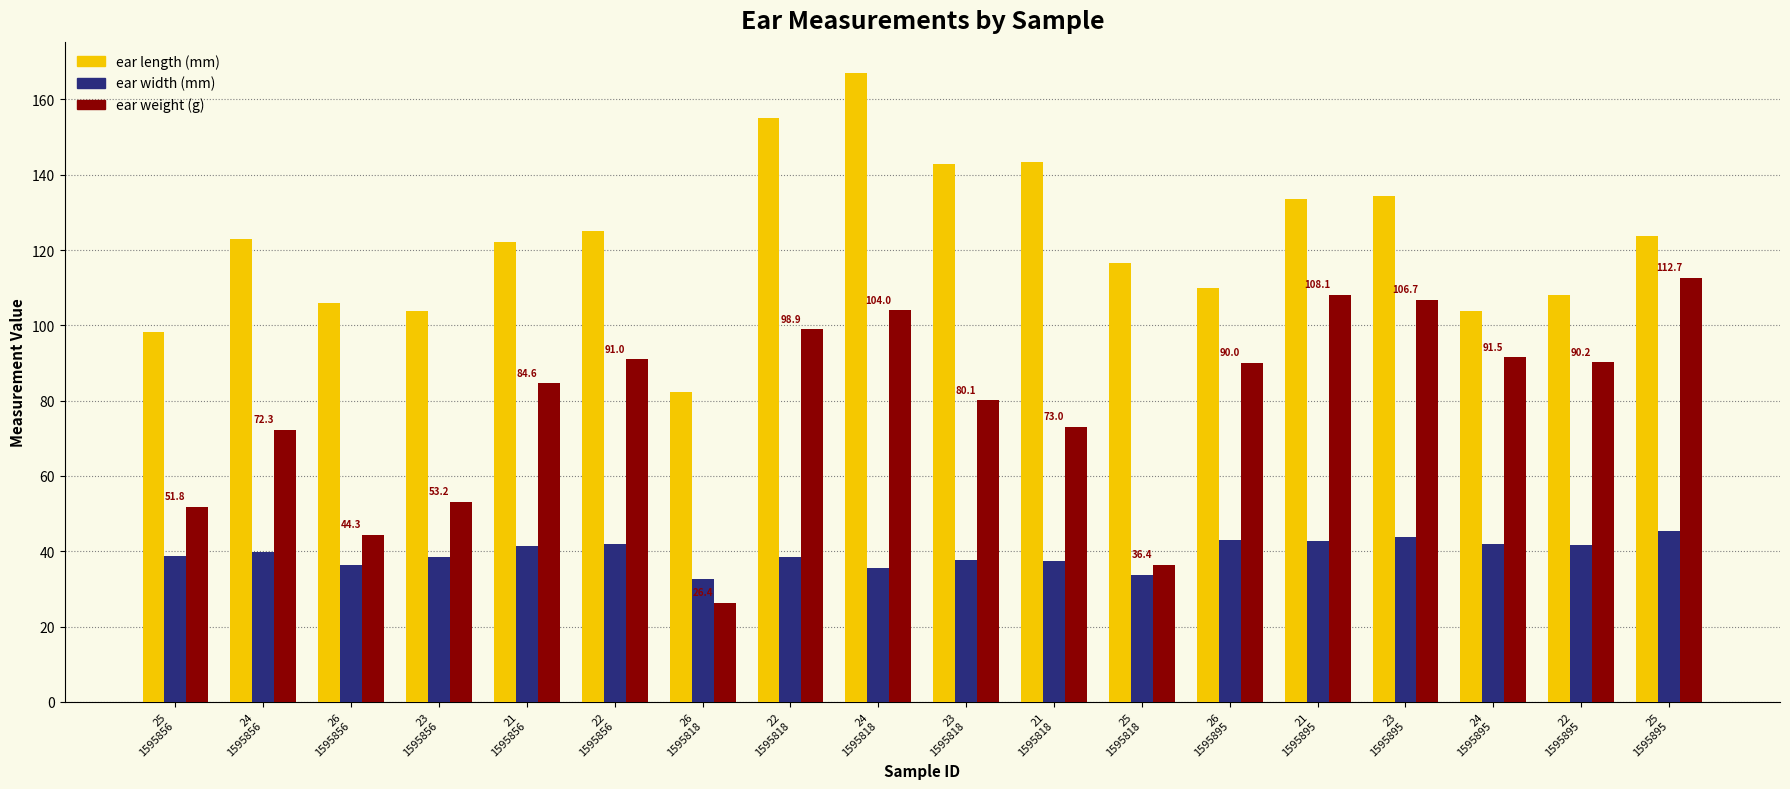

What is the difference between the maximum and minimum values in the ear length (mm) series?

84.7